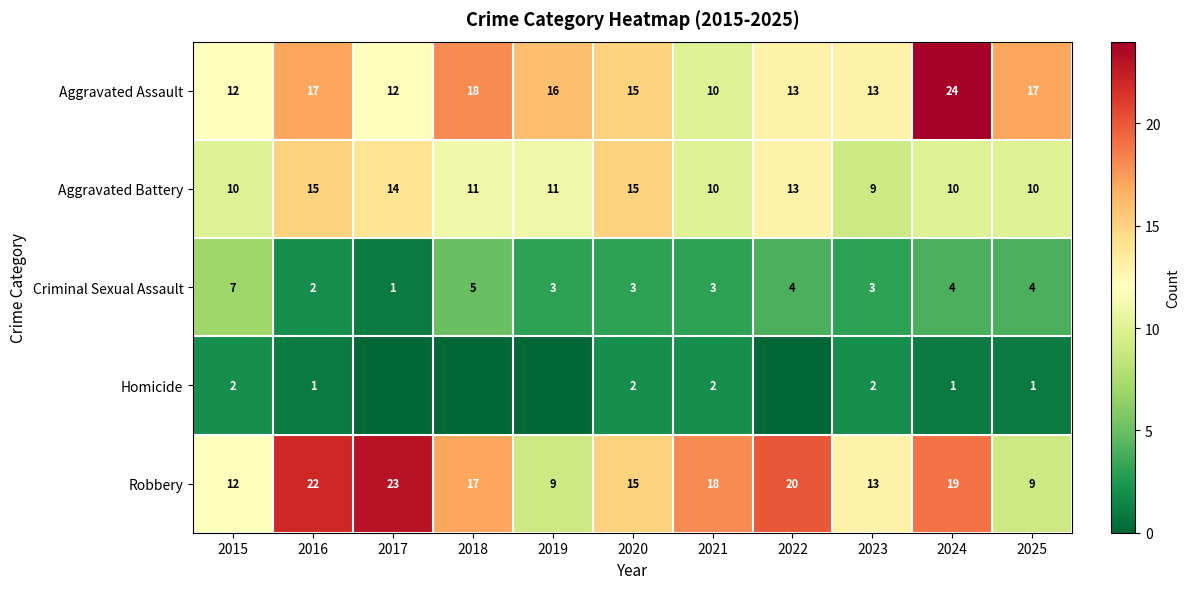

Count the Aggravated Battery values in the range 10 to 14.

8